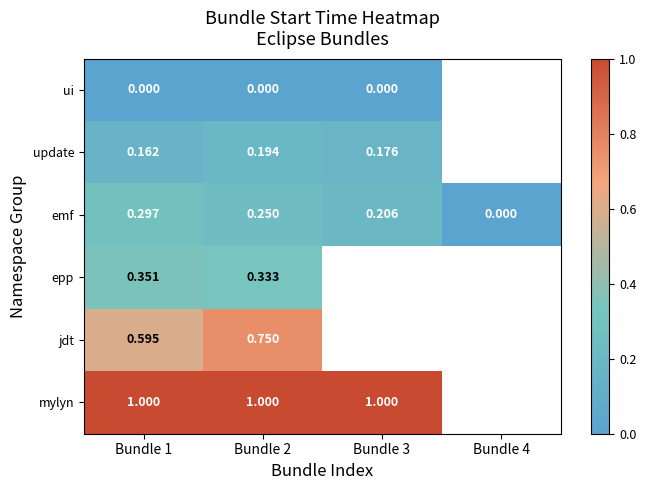

Is the value of ui at Bundle 2 greater than the value of update at Bundle 3?

No